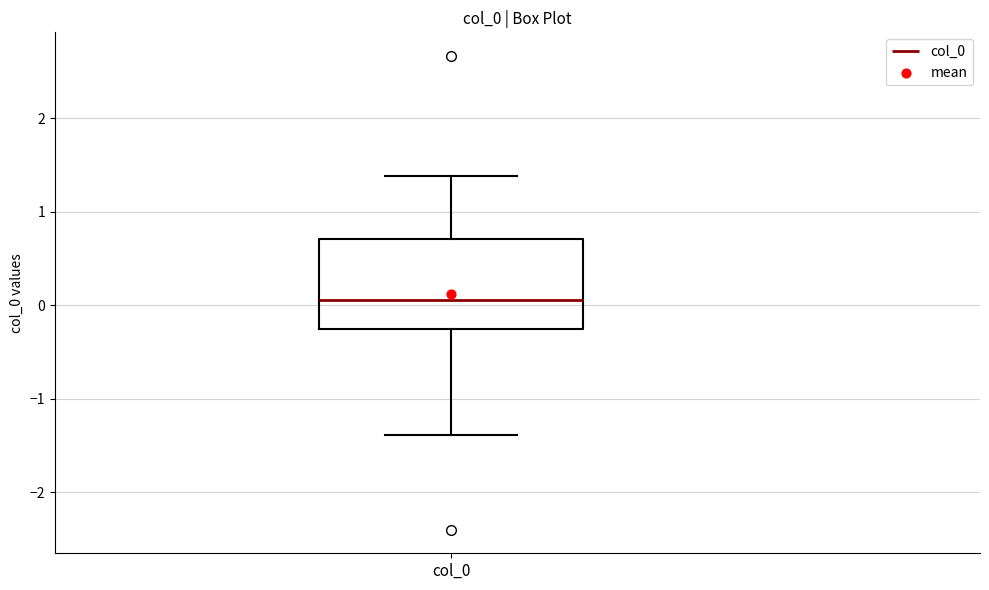

Where is the upper edge of the box for col_0 on the y-axis? The values are not printed on the chart, so give them approximately, as read against the axis.

0.7